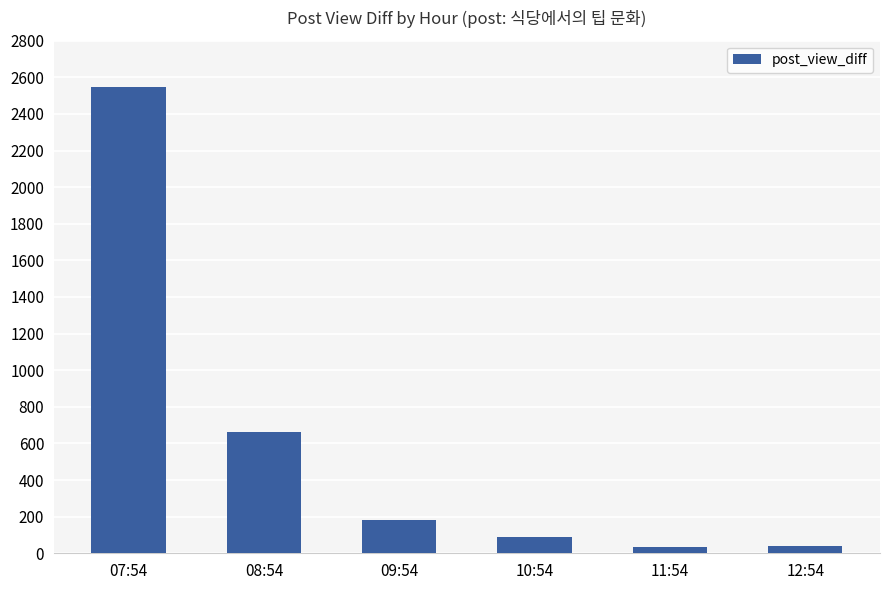

What is the difference between the second highest and minimum values?

629